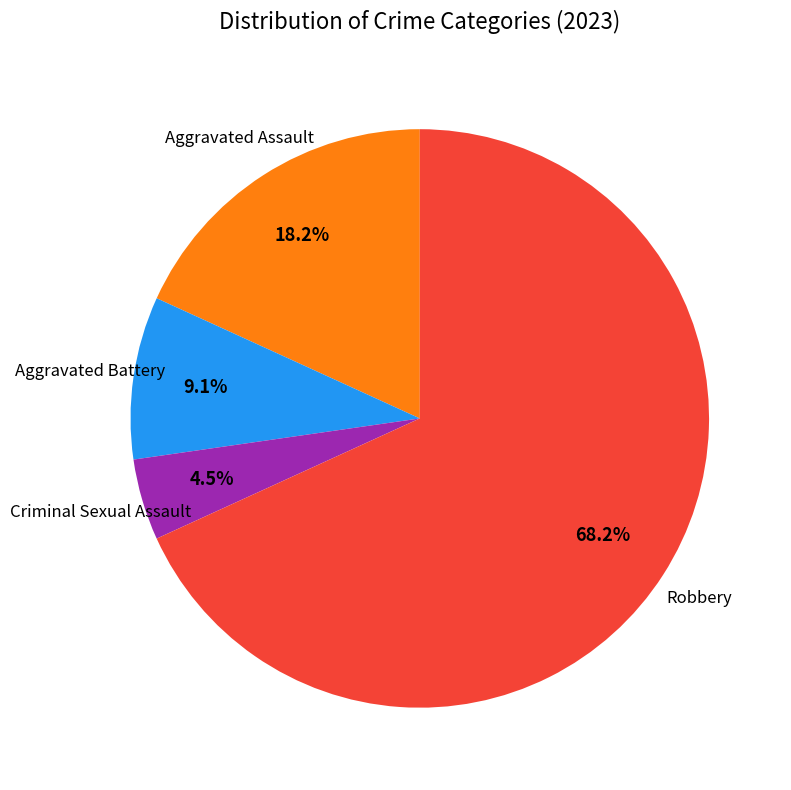

Is there a majority slice in this chart?

Yes